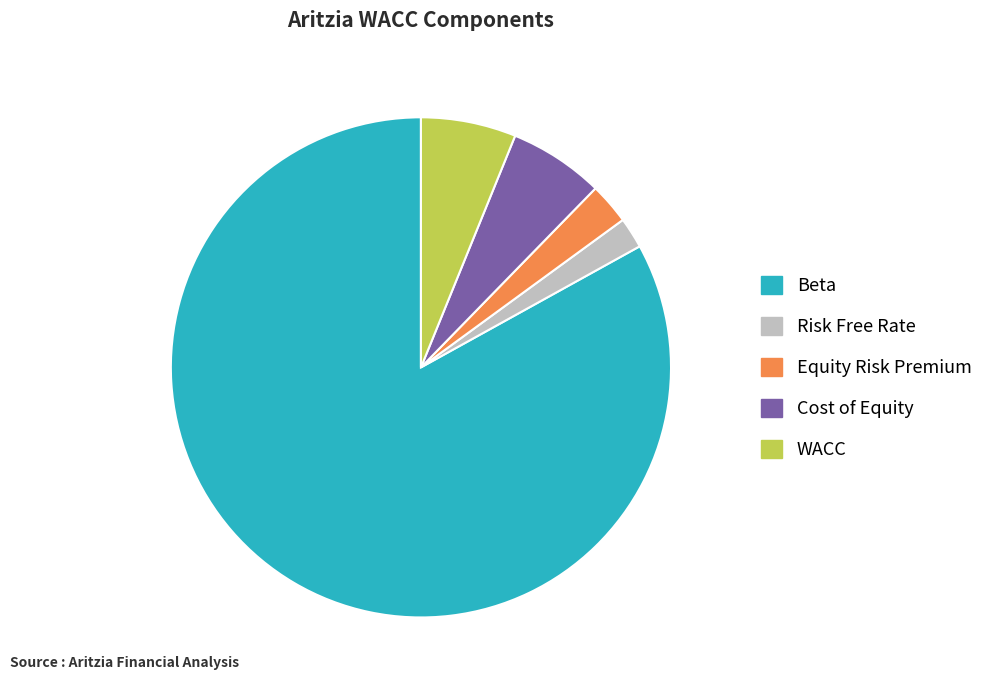

Do Cost of Equity and WACC together represent more than half of the pie?

No